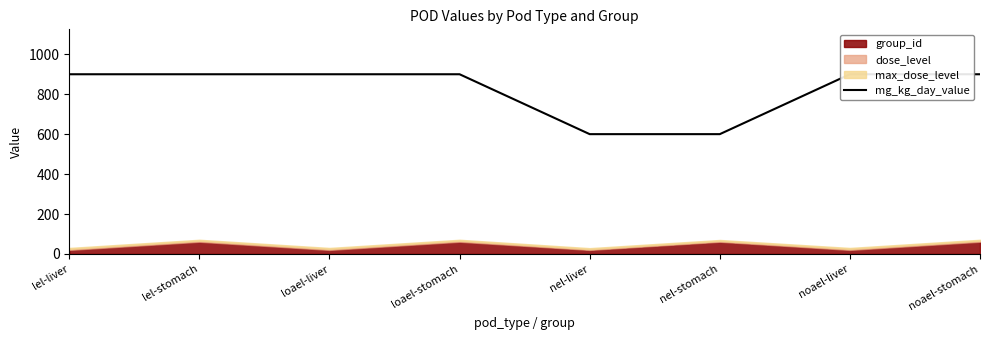

What is the label of the 4th point from the right?

nel-liver